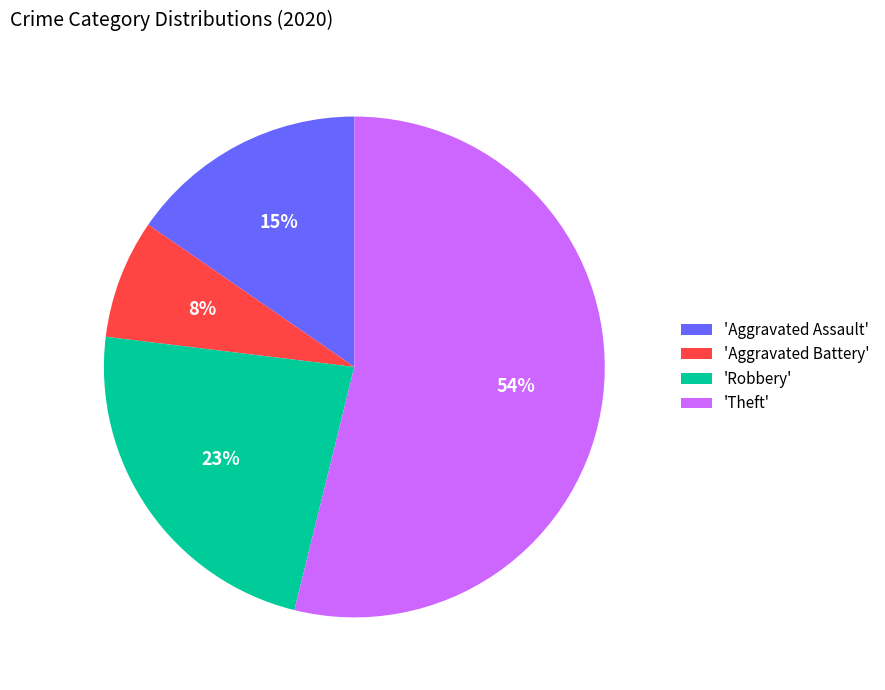

What percentage is the 'Aggravated Assault' slice, to the nearest percent?

15%